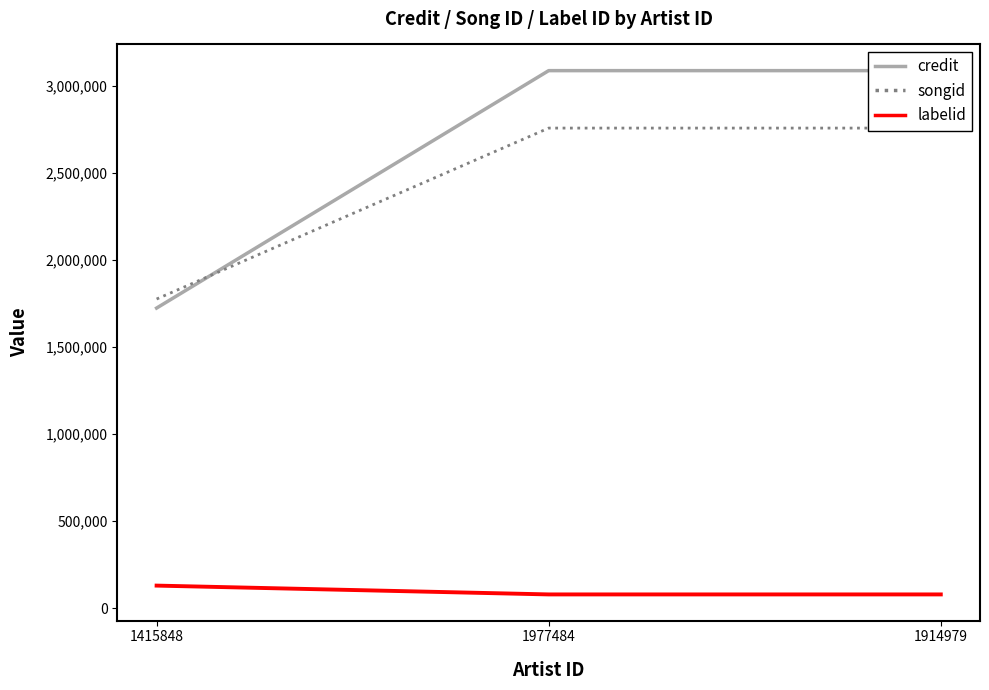

Between 1914979 and 1977484, which is larger?

1914979